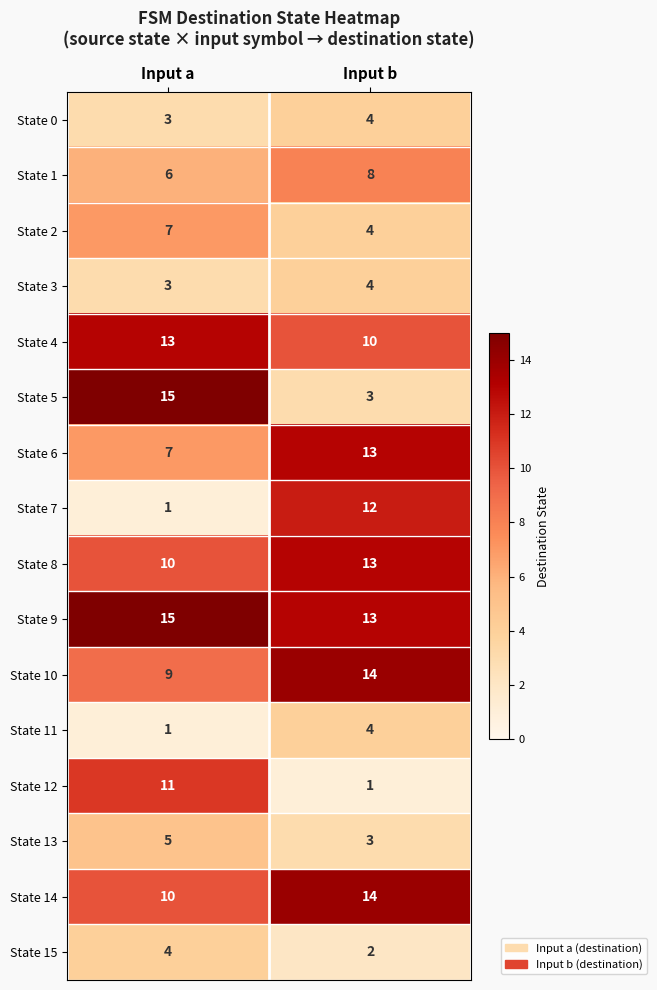

List the labels in order of State 1 value, largest first.

Input b, Input a